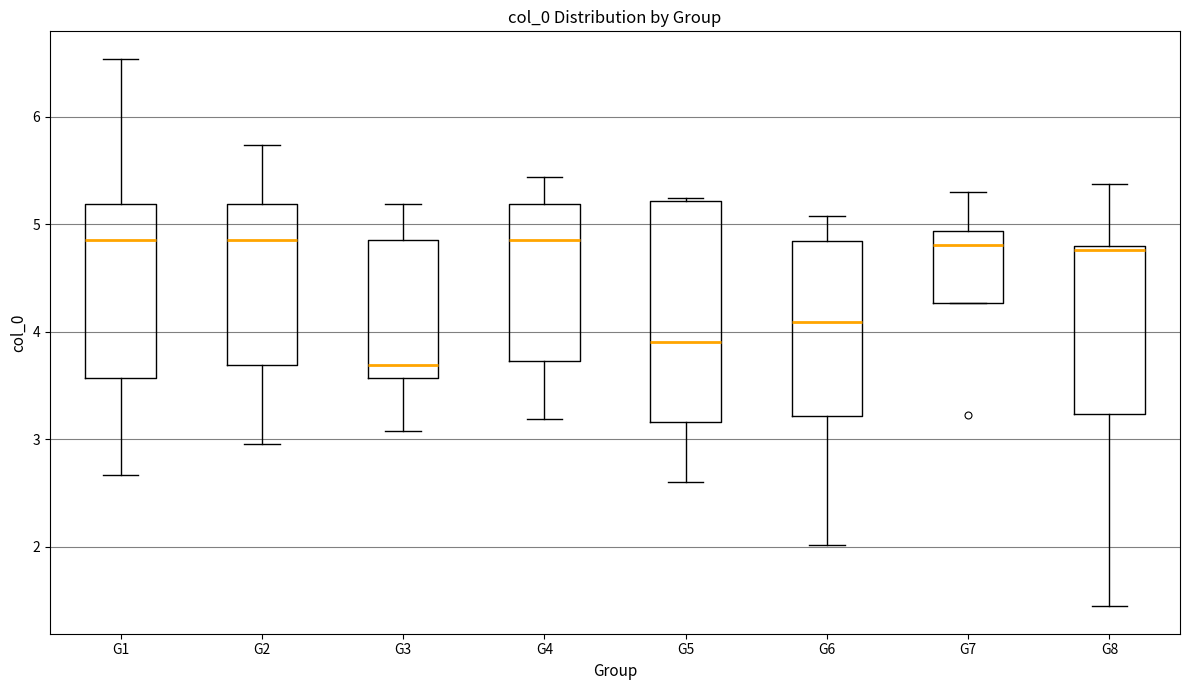

Which box is the tallest, from its lower edge to its upper edge?

G5